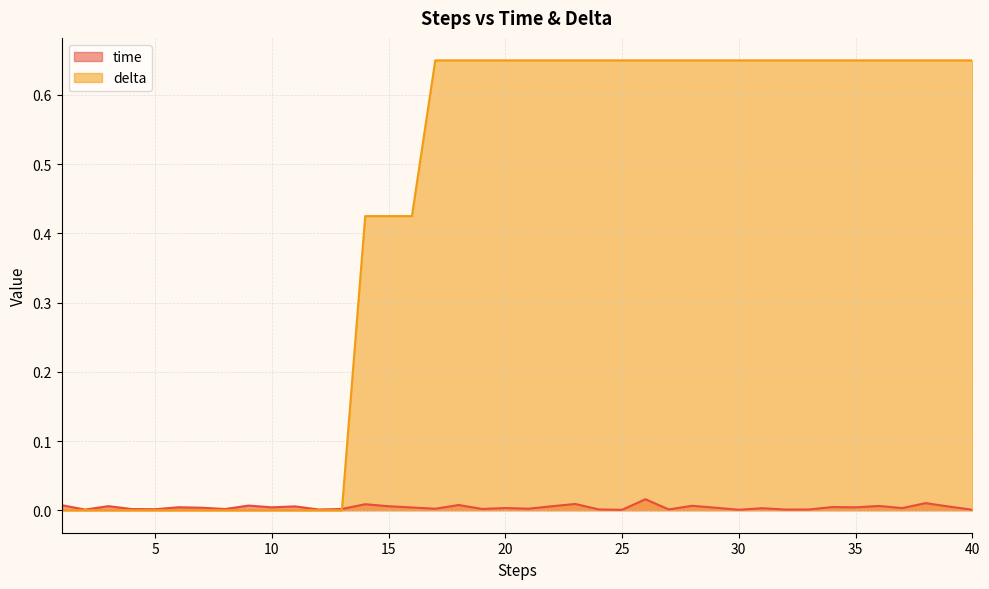

Which series has the largest total across all categories?

delta